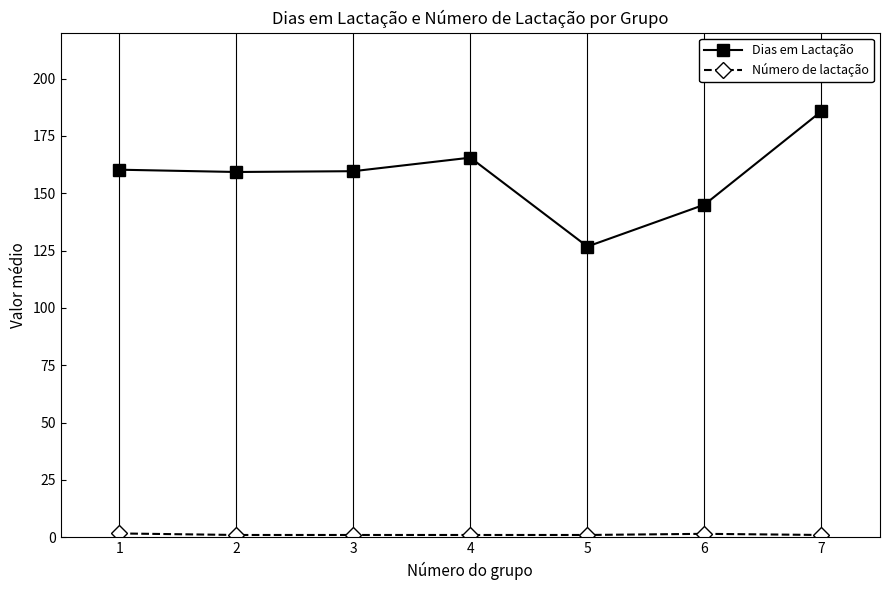

What is the sum of all Dias em Lactação values?

1102.1